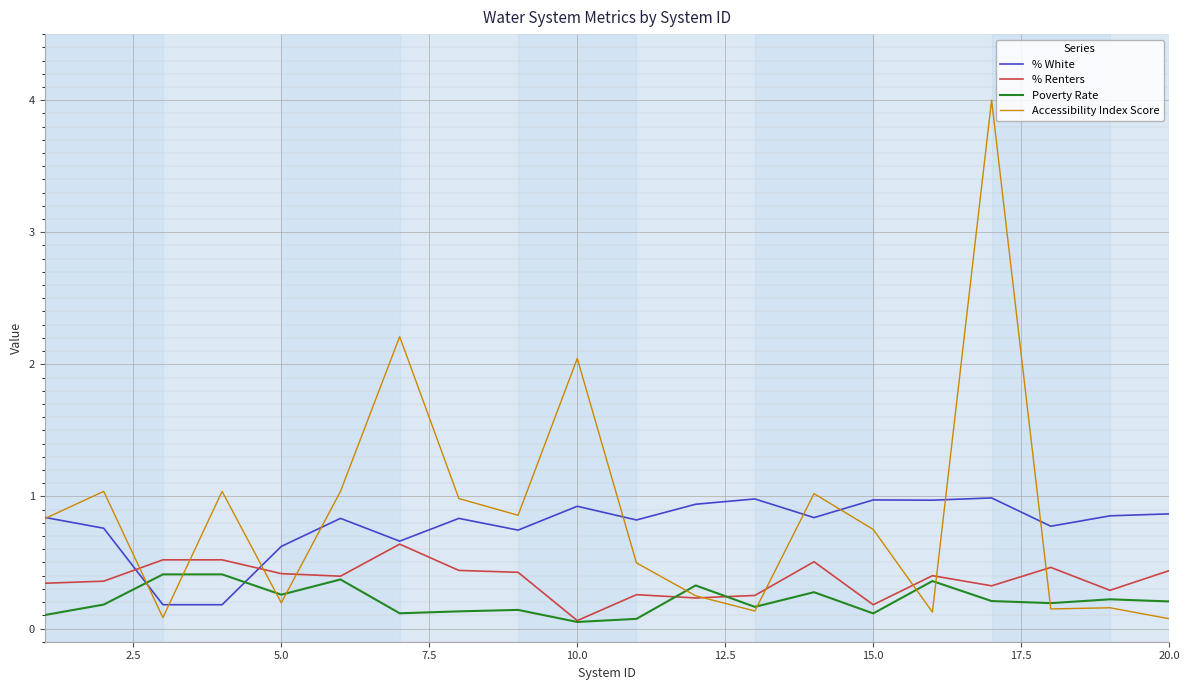

What are all the series names shown in the legend?

% White, % Renters, Poverty Rate, Accessibility Index Score